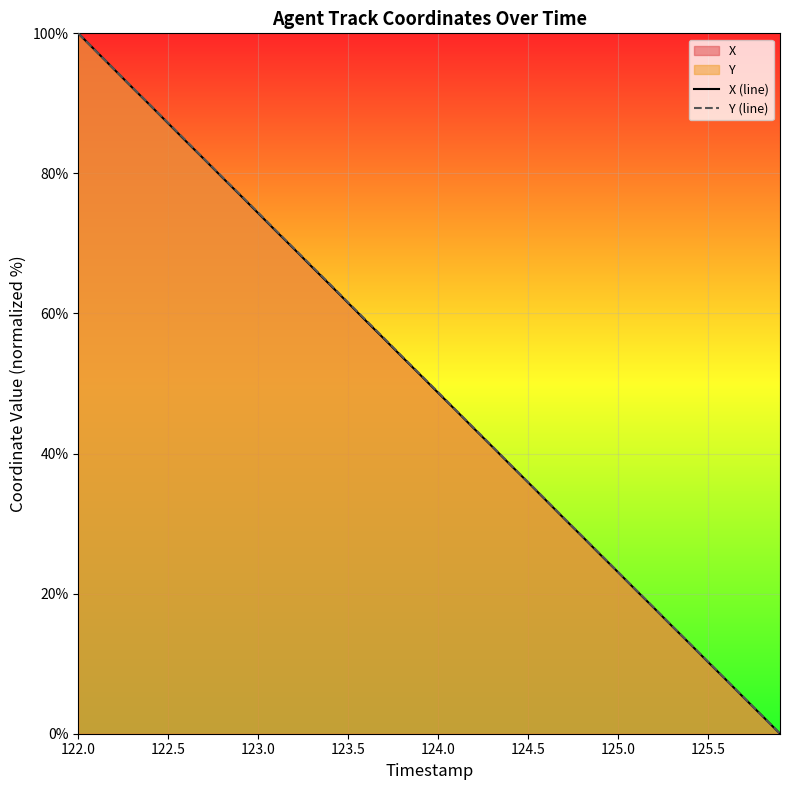

How many lines are shown in the chart?

2